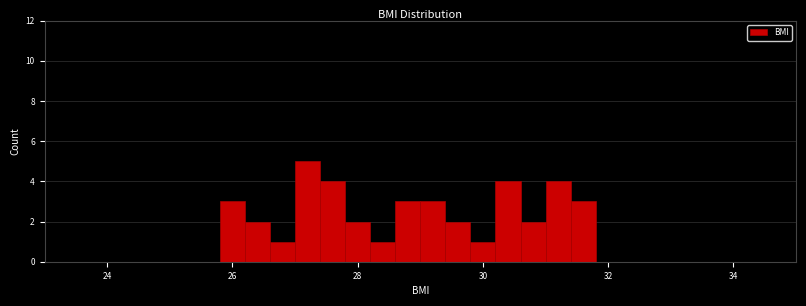

Read against the x-axis, roughly where is the centre of the tallest bar?

27.2